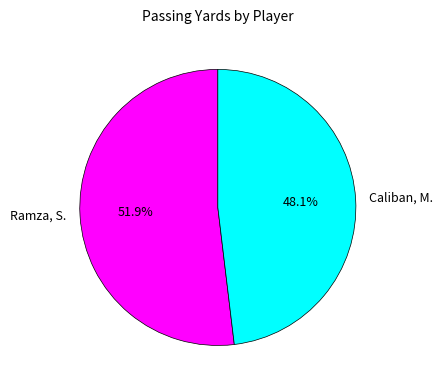

To the nearest percent, what is the difference between the Caliban, M. and Ramza, S. slice percentages?

4%